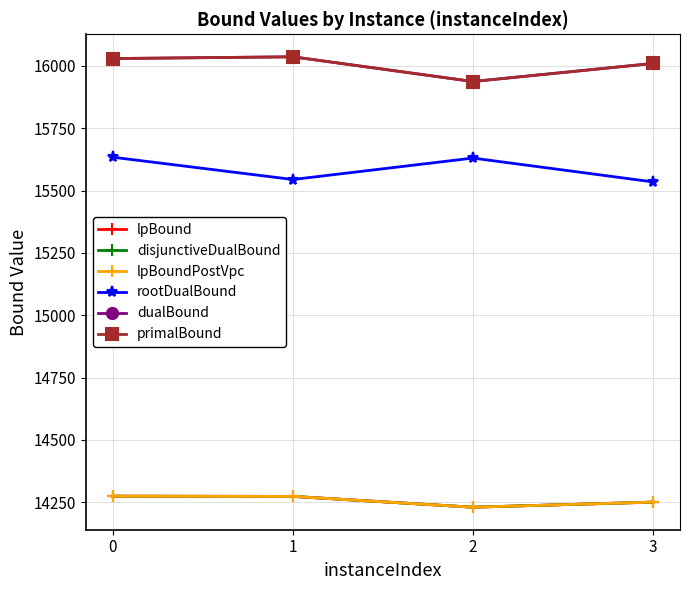

True or false: dualBound and disjunctiveDualBound cross at least once.

False